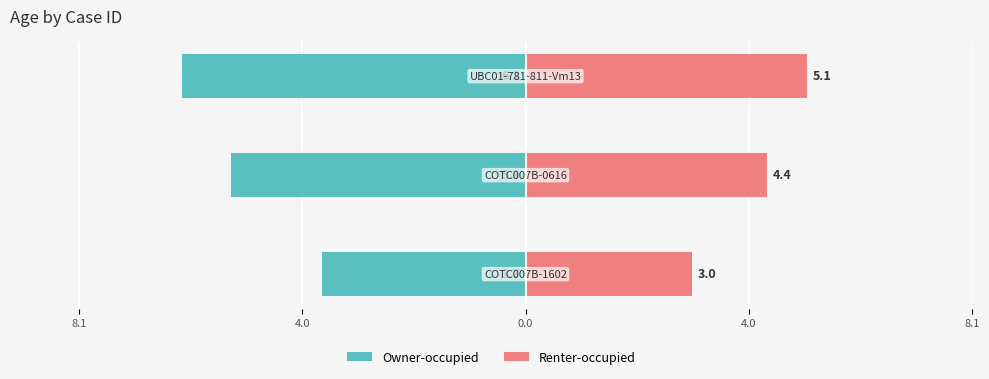

Is the value of Owner-occupied at 4.0 greater than the value of Renter-occupied at 4.0?

No